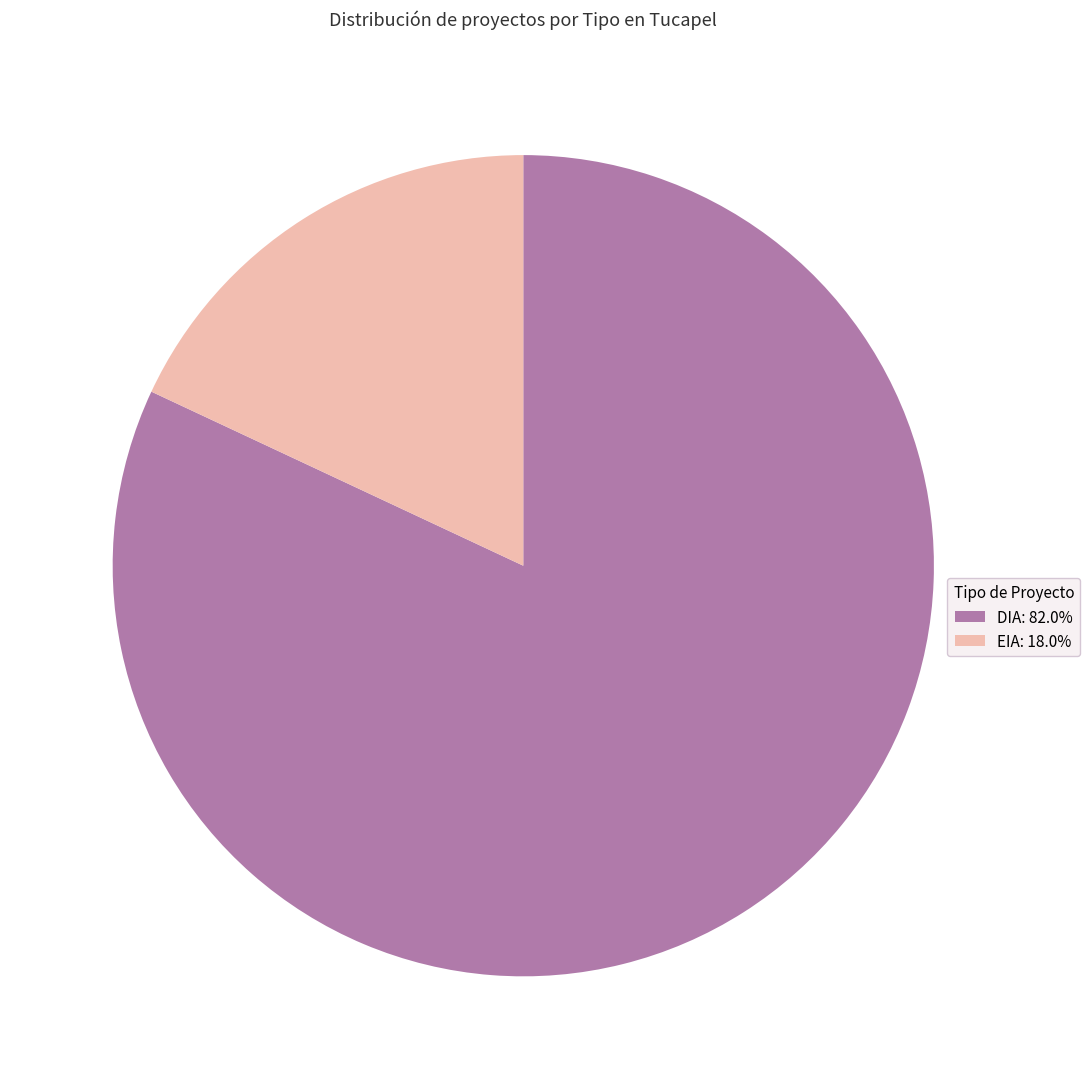

Rank the categories by value from highest to lowest.

DIA, EIA